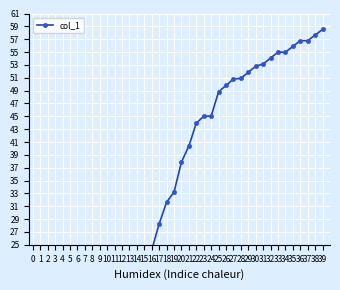

Reading left to right, list all the values displayed in this chart.

0.0	0.8	0.9	2.0	2.7	4.0	4.6	6.1	7.4	9.6	10.9	14.5	15.6	18.8	20.0	22.9	24.2	28.3	31.6	33.2	37.9	40.4	43.9	45.0	45.0	48.8	49.8	50.8	50.9	51.9	52.8	53.1	54.1	55.0	55.0	55.9	56.8	56.8	57.6	58.5